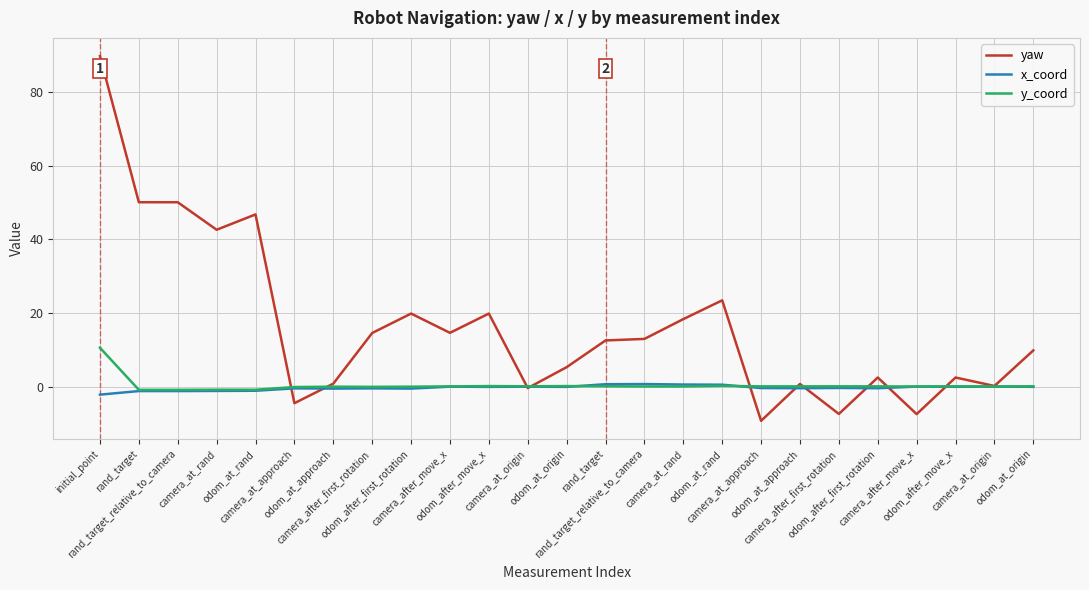

At which label is y_coord closest to 4?

odom_at_rand